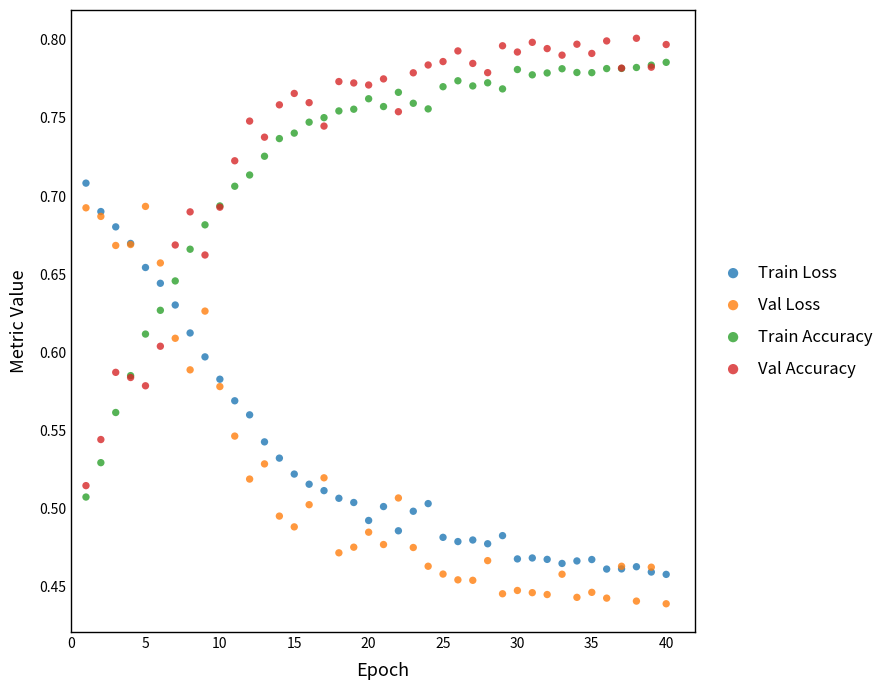

Which series contains the lowest Y value?

Val Loss